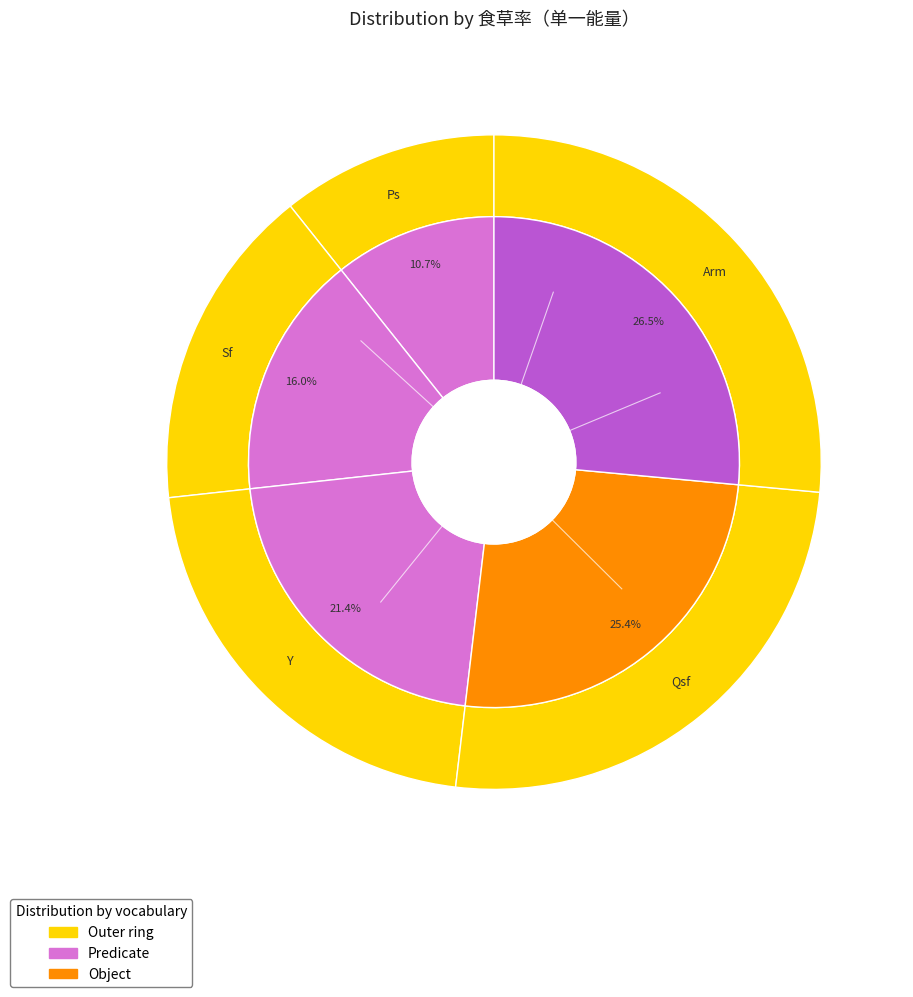

Does Qsf account for over 50% of the chart?

No